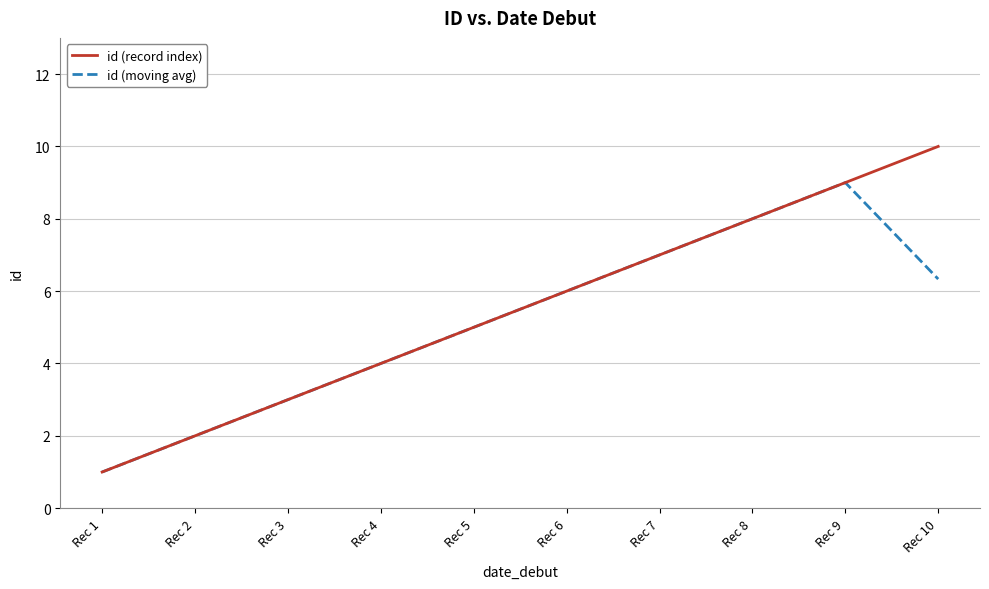

Rank the categories by id (record index) value from lowest to highest.

Rec 1, Rec 2, Rec 3, Rec 4, Rec 5, Rec 6, Rec 7, Rec 8, Rec 9, Rec 10